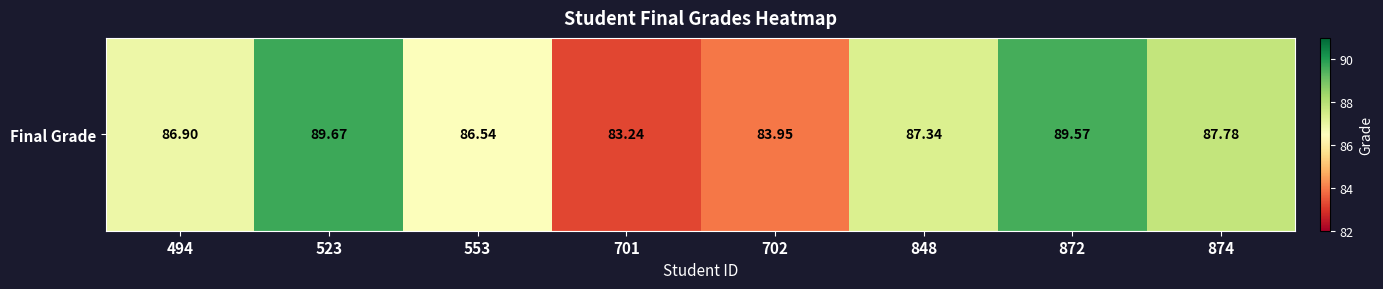

True or false: the data shows 83.9 at 702.

True